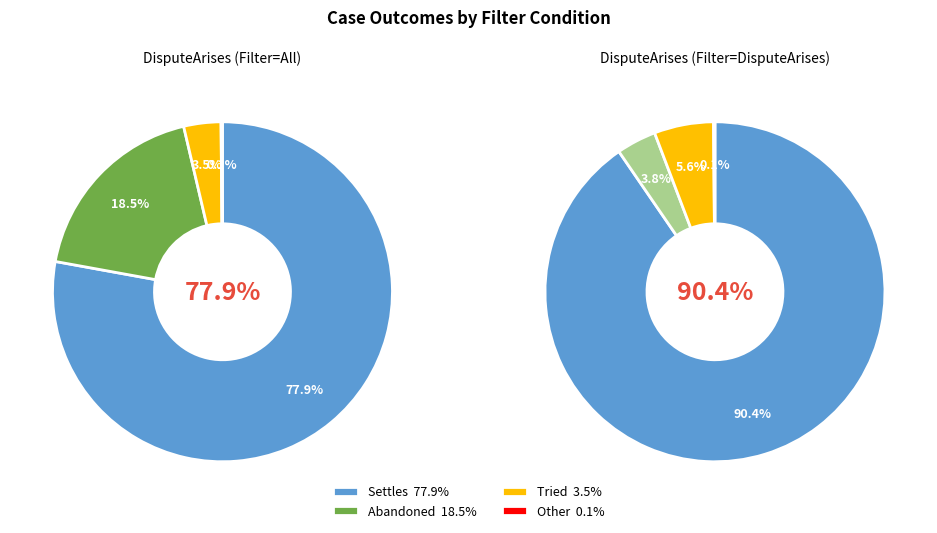

Is the sum of Tried and Abandoned greater than half?

No